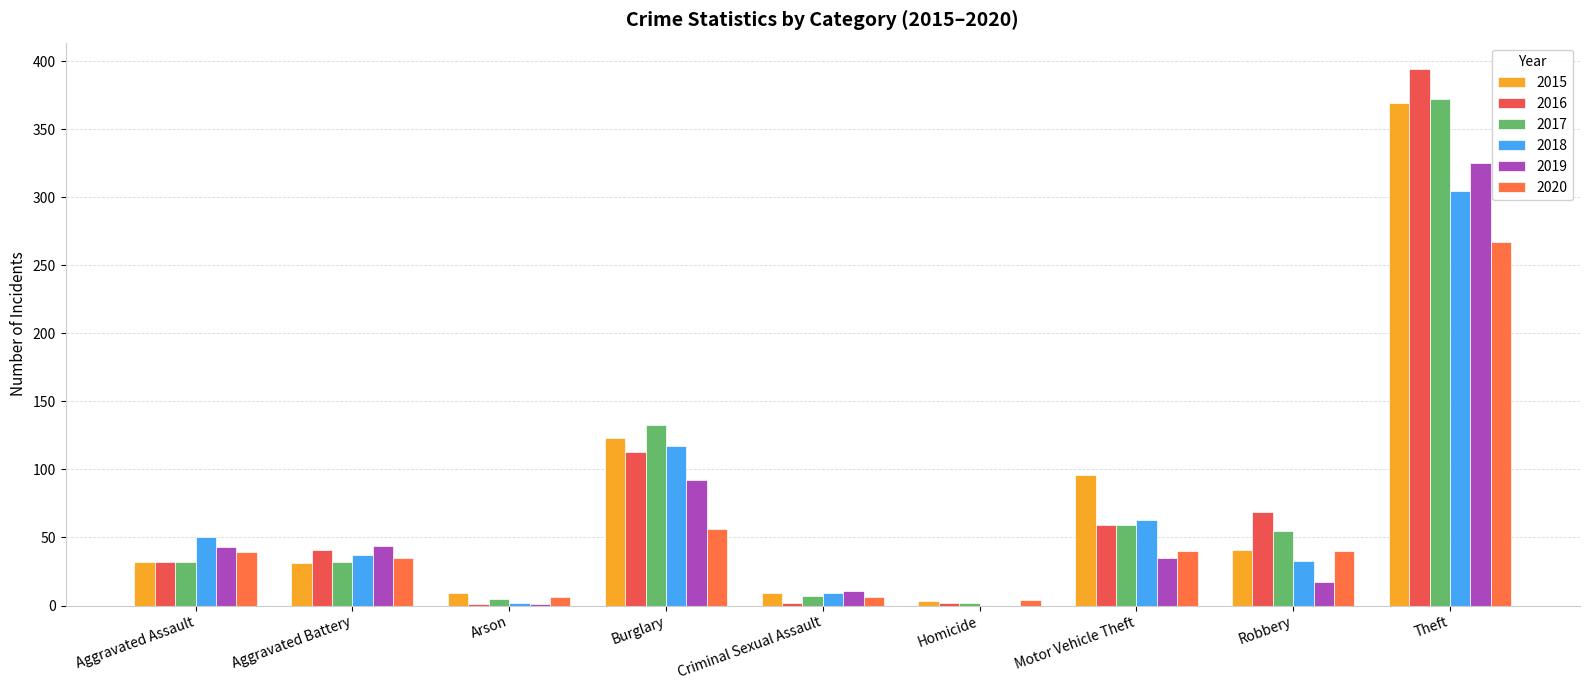

Between Burglary and Arson, which is larger?

Burglary